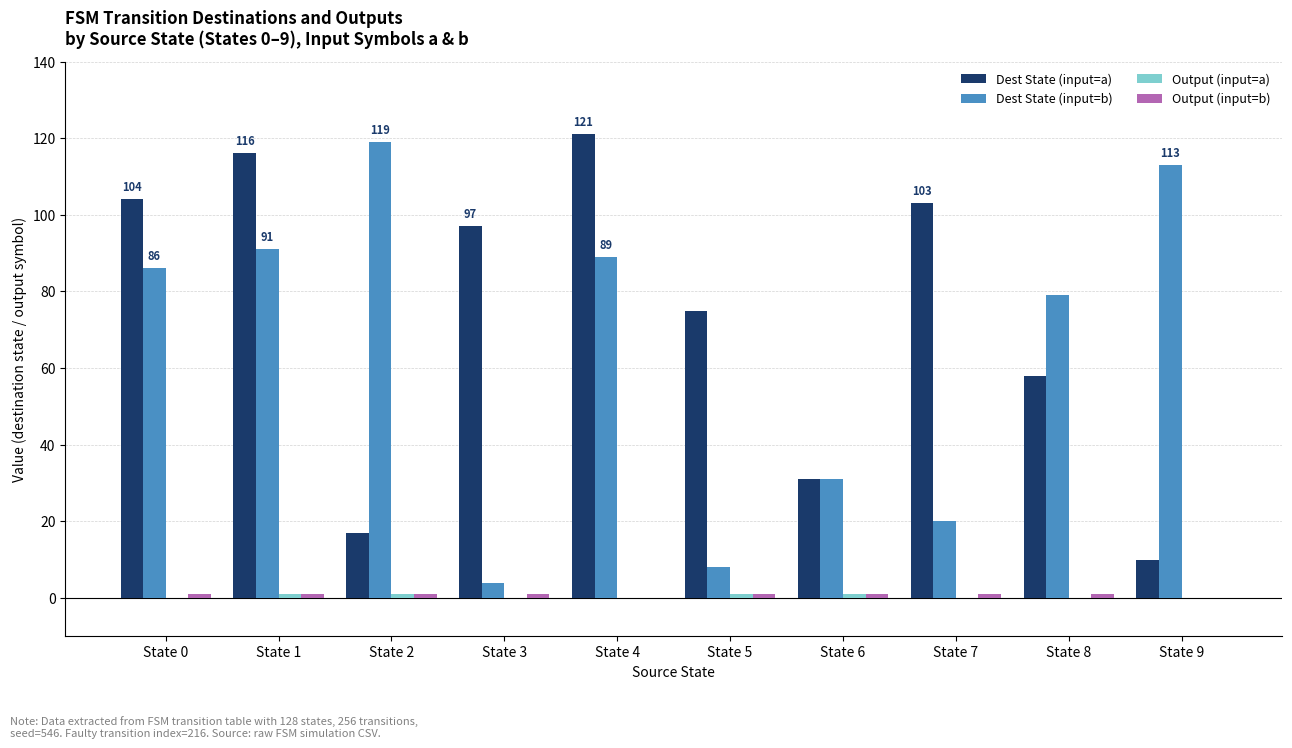

What is the greatest value displayed?

121